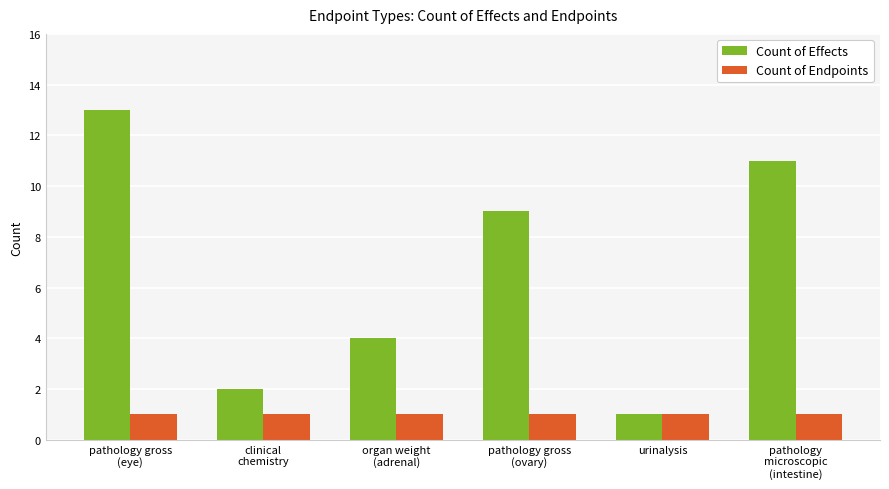

True or false: Count of Effects has a value of 1 at urinalysis.

True